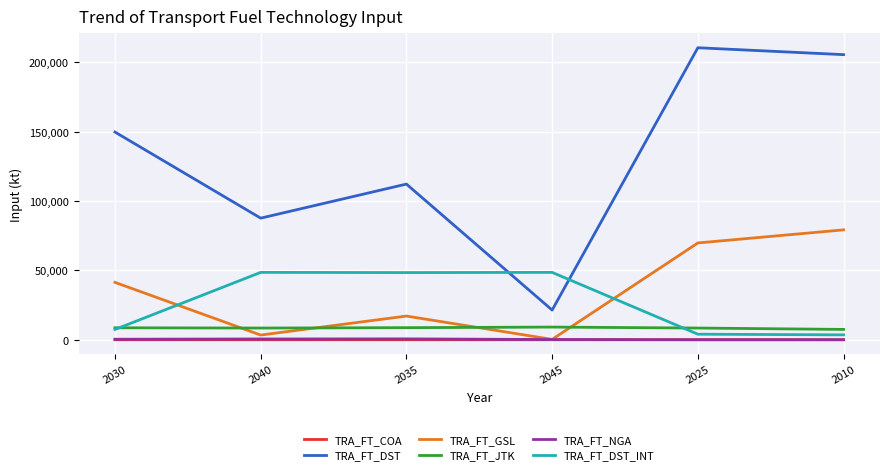

True or false: TRA_FT_DST and TRA_FT_JTK cross at least once.

False